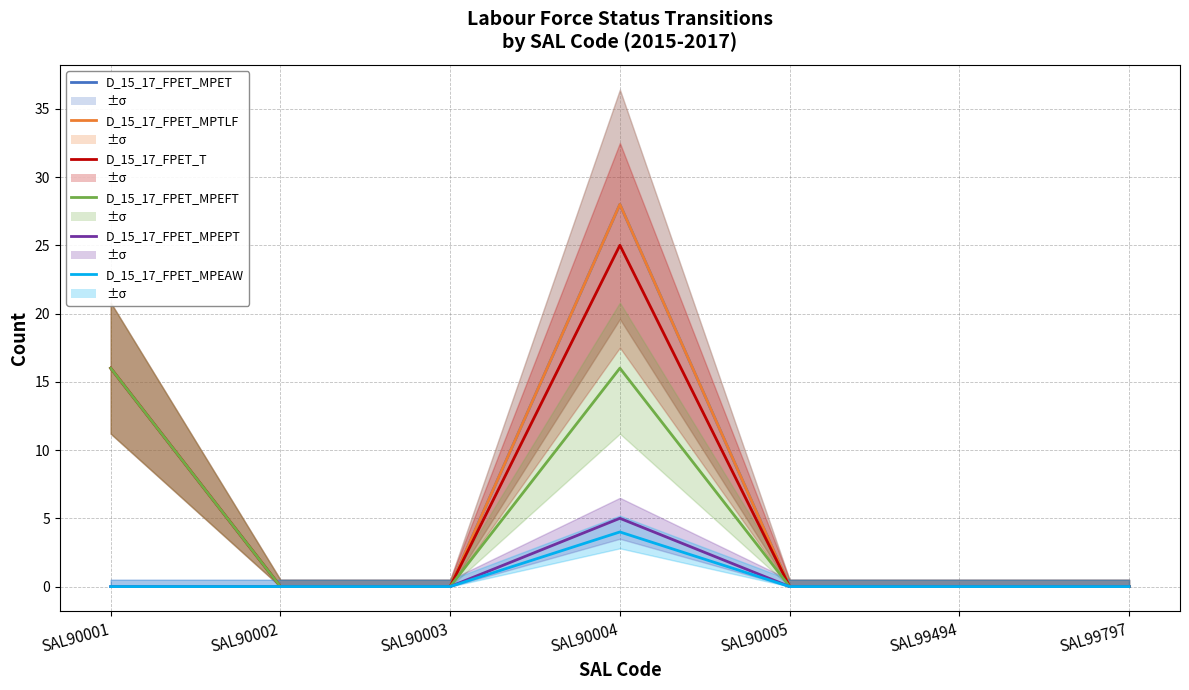

True or false: D_15_17_FPET_MPEAW and D_15_17_FPET_MPET intersect in this chart.

False